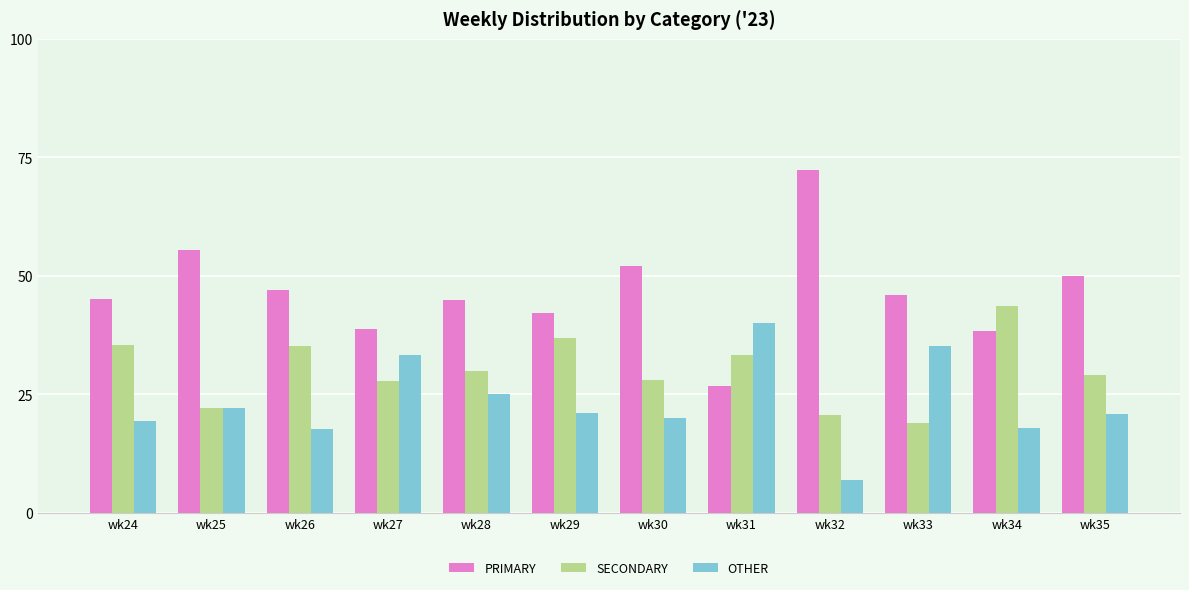

What is the spread (max minus min) of values at wk35?

29.2